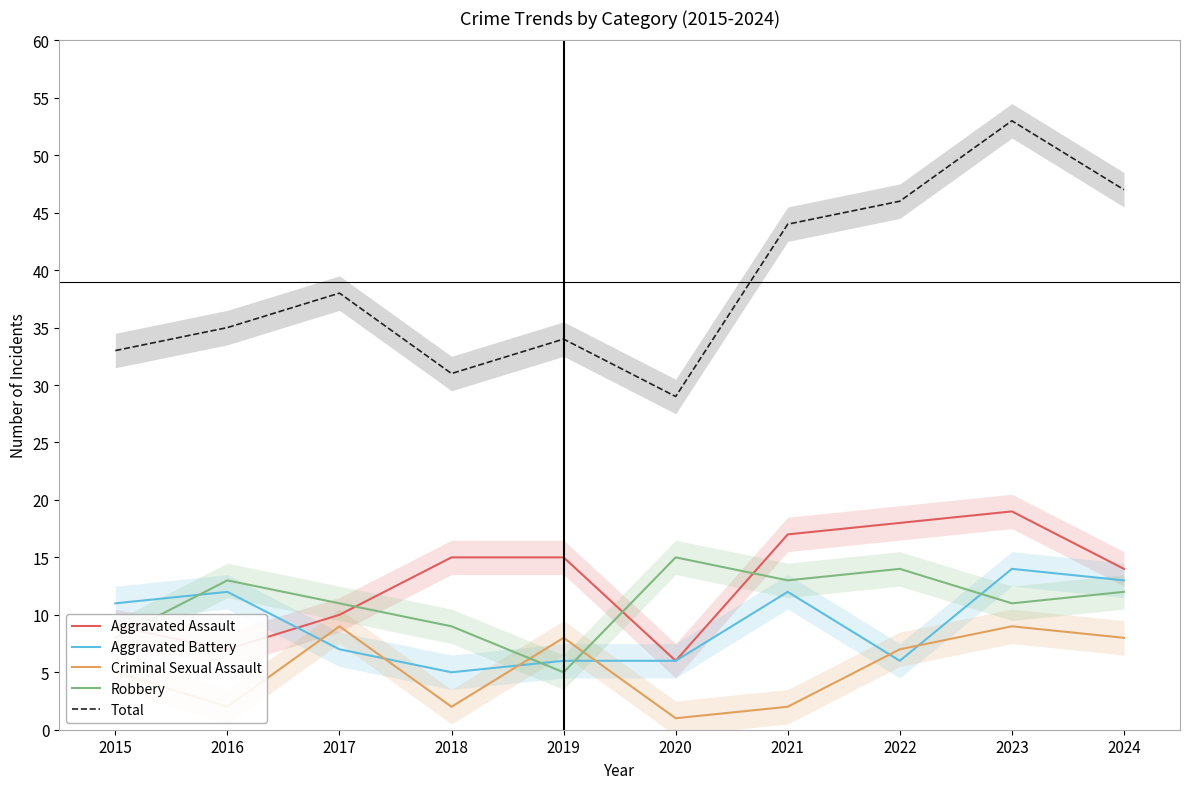

At 2020, list the series in order from smallest to largest.

Criminal Sexual Assault, Aggravated Assault, Aggravated Battery, Robbery, Total